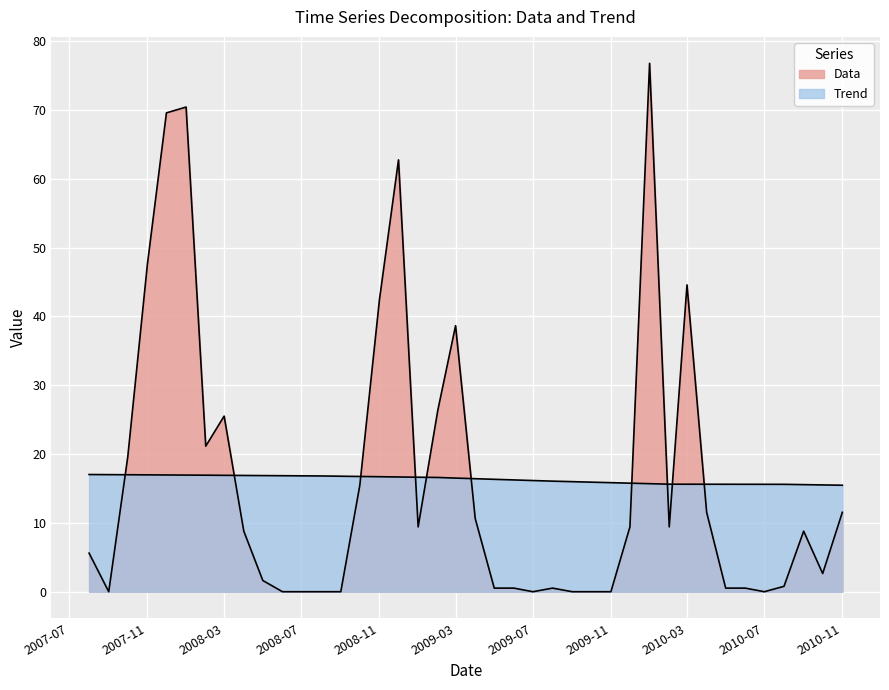

Which series has the widest spread of values?

Data